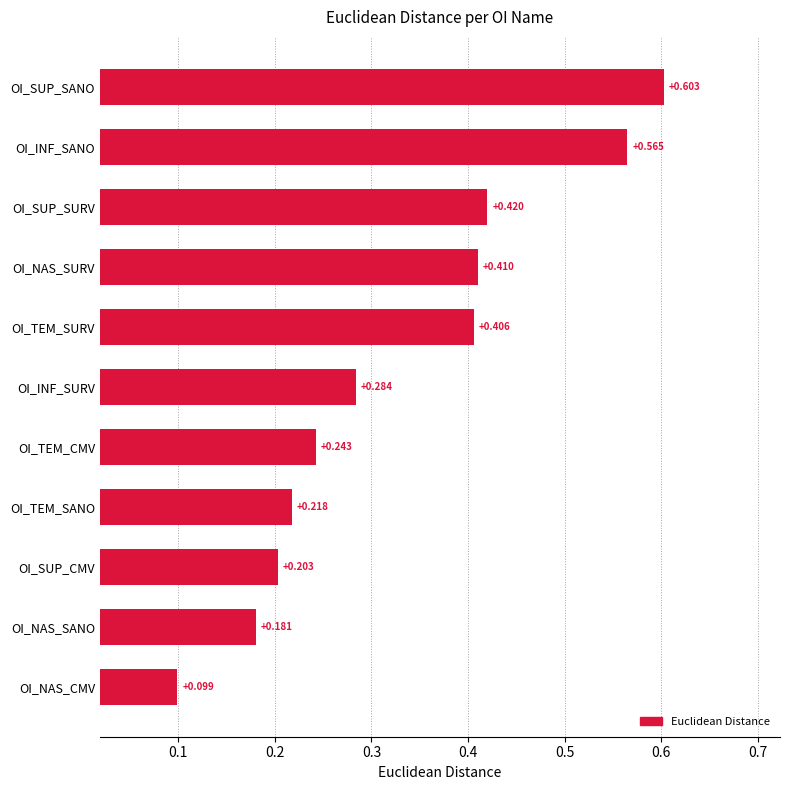

Which category has the lowest value across all series?

OI_NAS_CMV